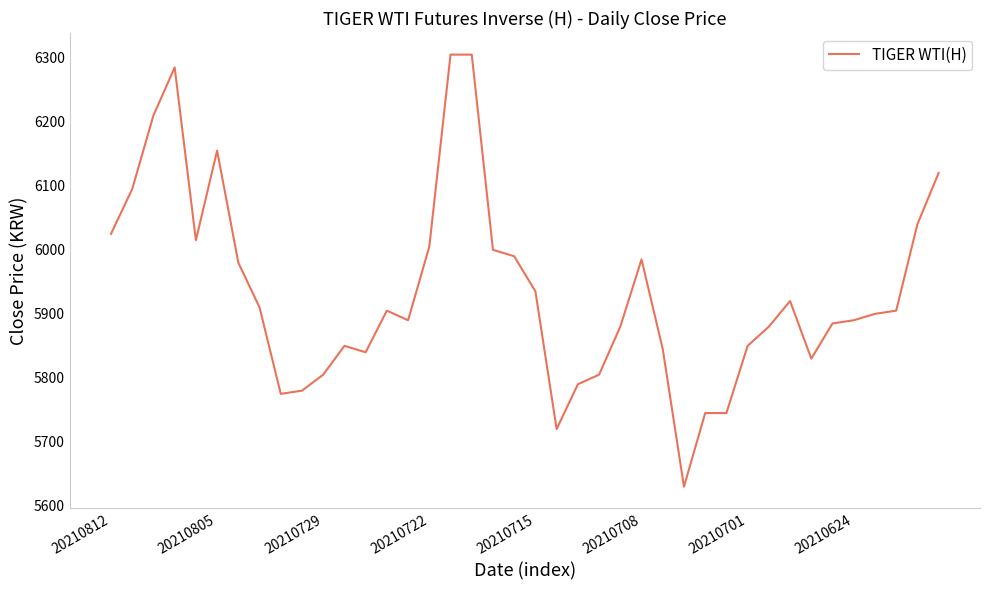

What is the difference between the maximum and minimum values?

675